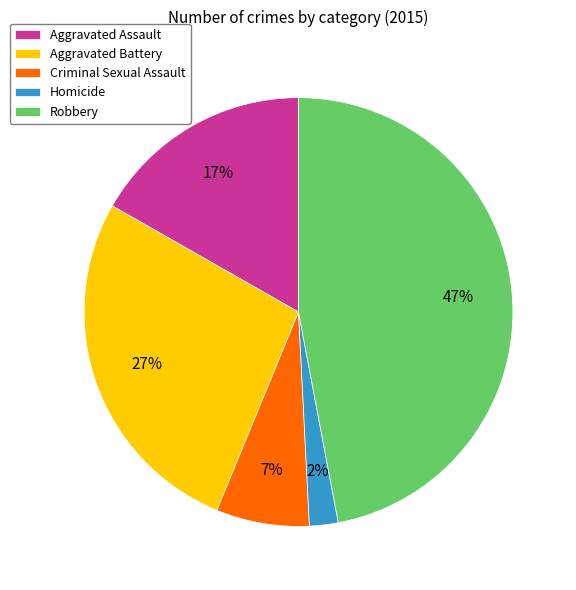

Rank the categories by value from lowest to highest.

Homicide, Criminal Sexual Assault, Aggravated Assault, Aggravated Battery, Robbery